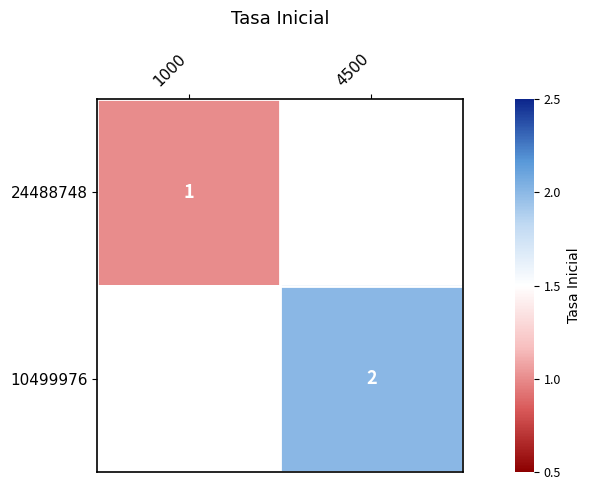

What is the smallest value displayed?

1.0